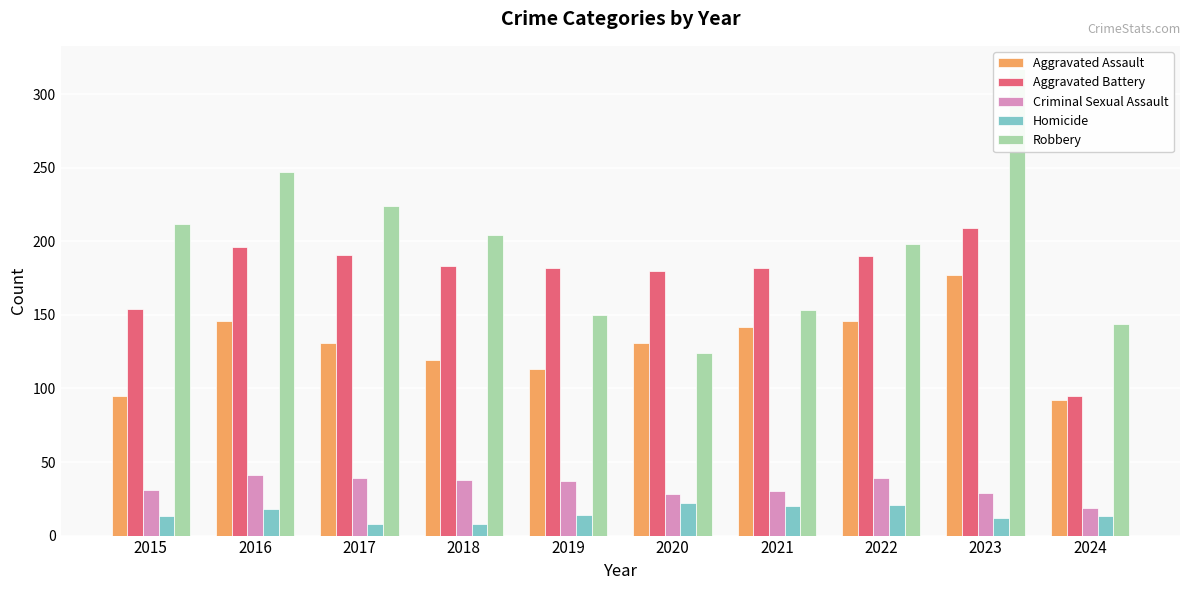

How many bars are there in each group?

5